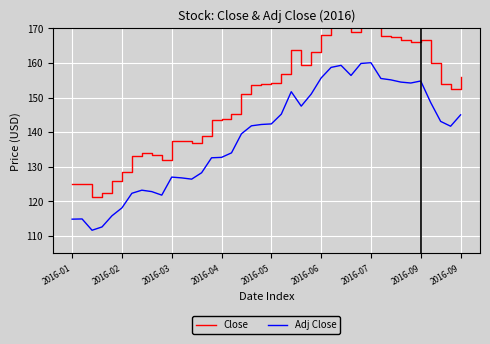

Rank the series by their maximum value, from lowest to highest.

Adj Close, Close